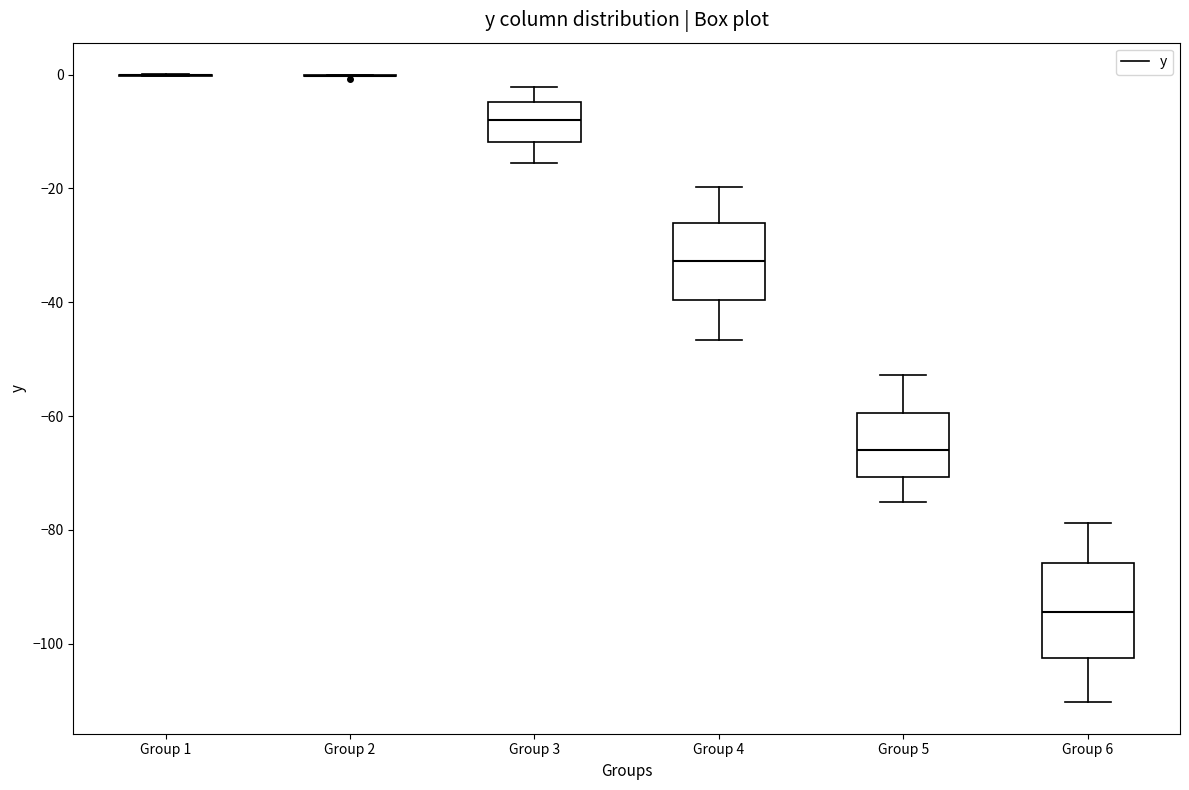

Which box is the tallest, from its lower edge to its upper edge?

Group 6